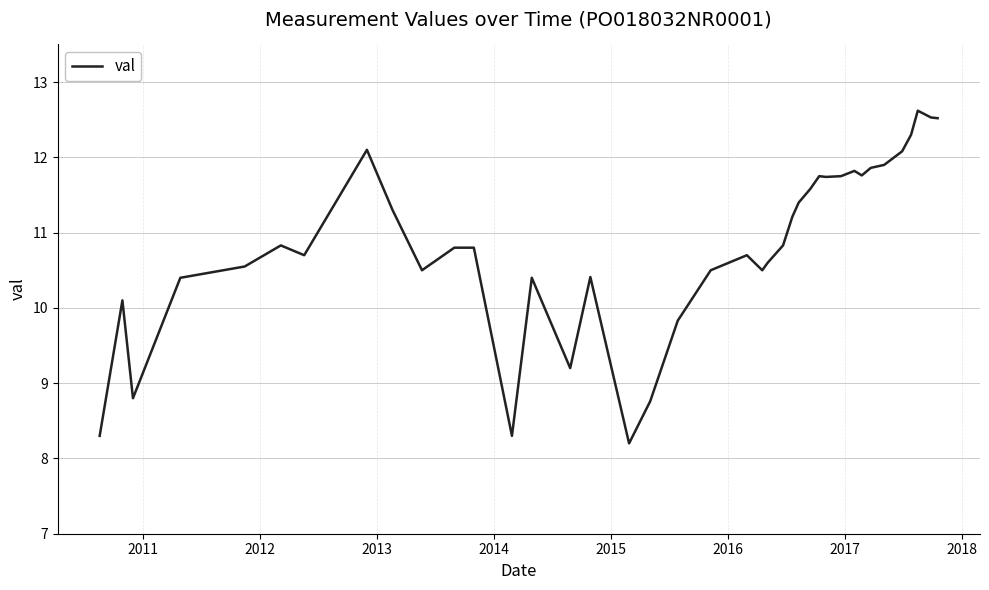

What is the smallest value displayed?

8.2